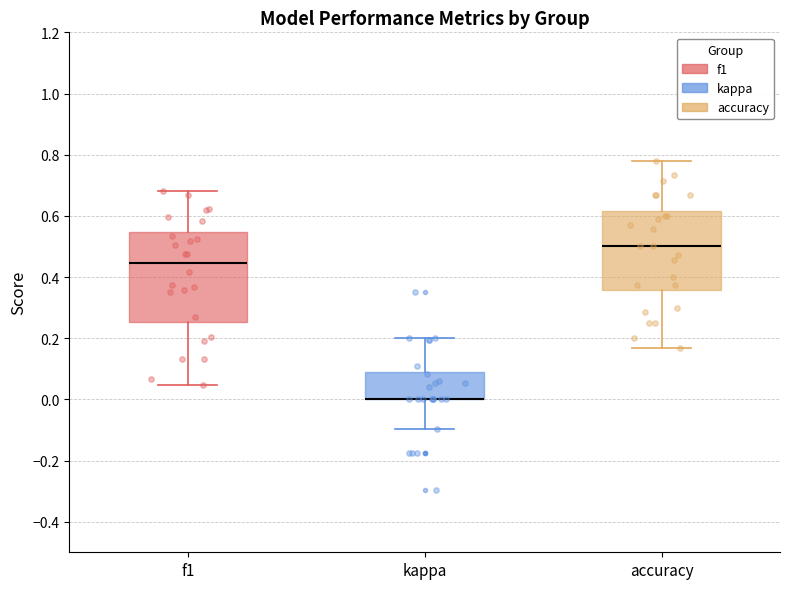

Reading left to right, transcribe this box plot: for each box, give where its median line is, the range the box spans, and where its two whiskers end, as read against the y-axis. The values are not printed on the chart, so give them approximately, as read against the axis.

f1: median 0.44, box 0.26 to 0.54, whiskers 0.04 to 0.68
kappa: median 0.00 (drawn on the box's lower edge), box 0.00 to 0.08, whiskers -0.10 to 0.20
accuracy: median 0.50, box 0.36 to 0.62, whiskers 0.16 to 0.78